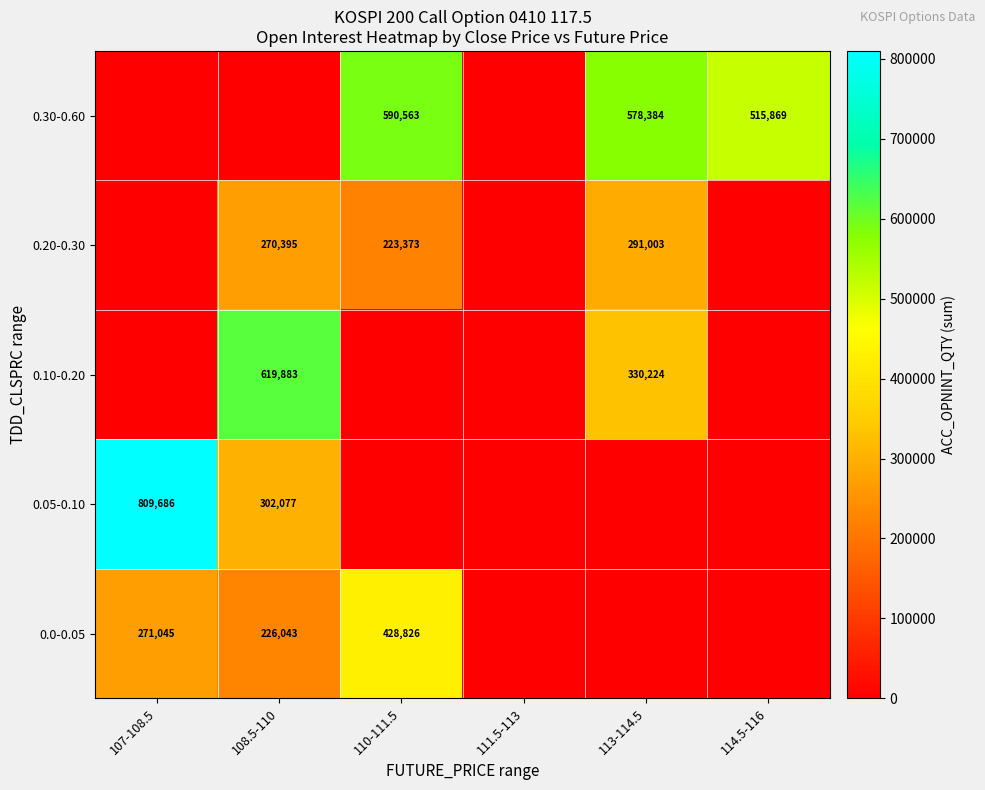

Is it true that 0.0-0.05 equals 271045 at 107-108.5?

True